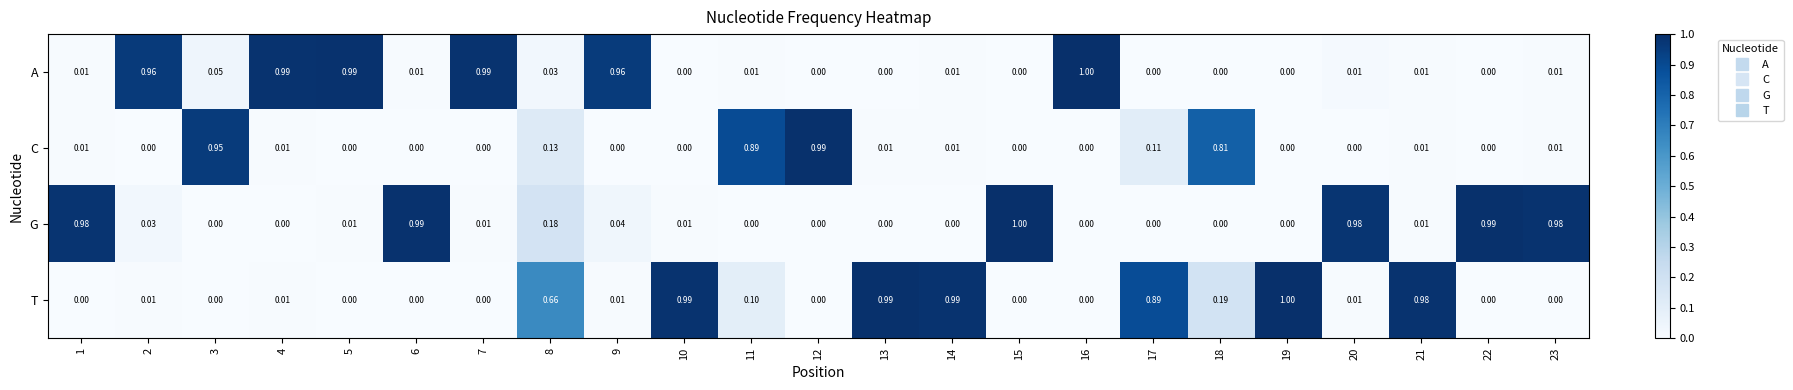

At 11, list the series in order from largest to smallest.

C, T, A, G